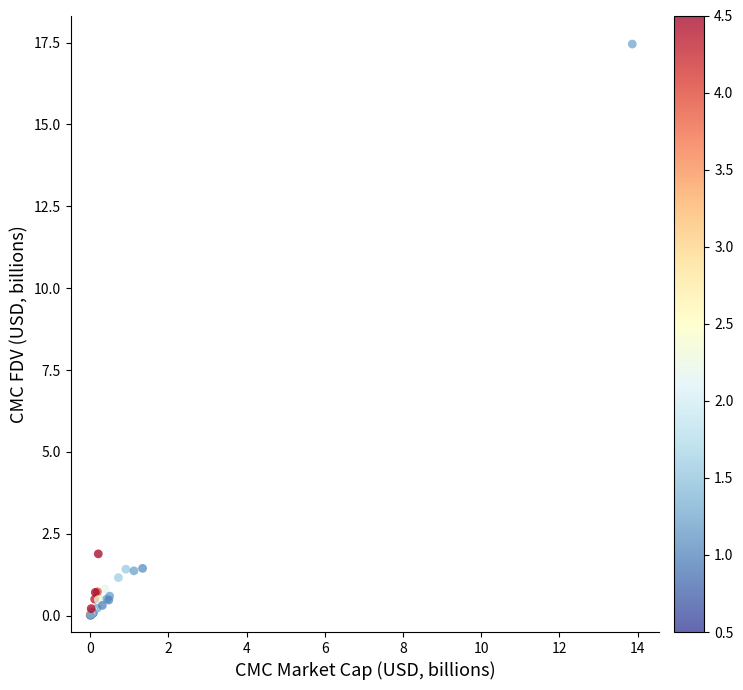

What Y value in the scatter plot is closest to 8?

1.9